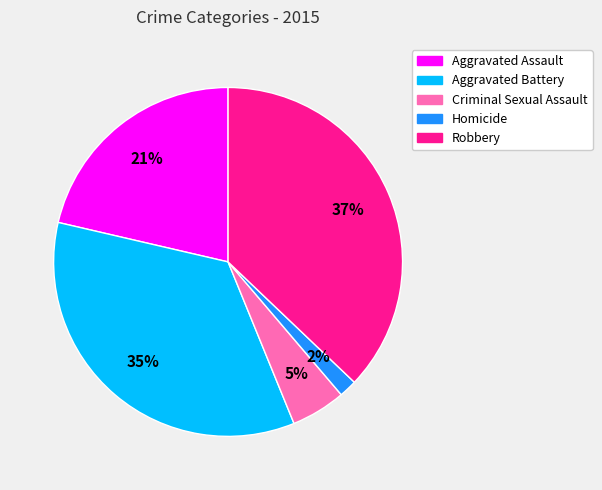

What is the largest slice in the pie chart?

Robbery